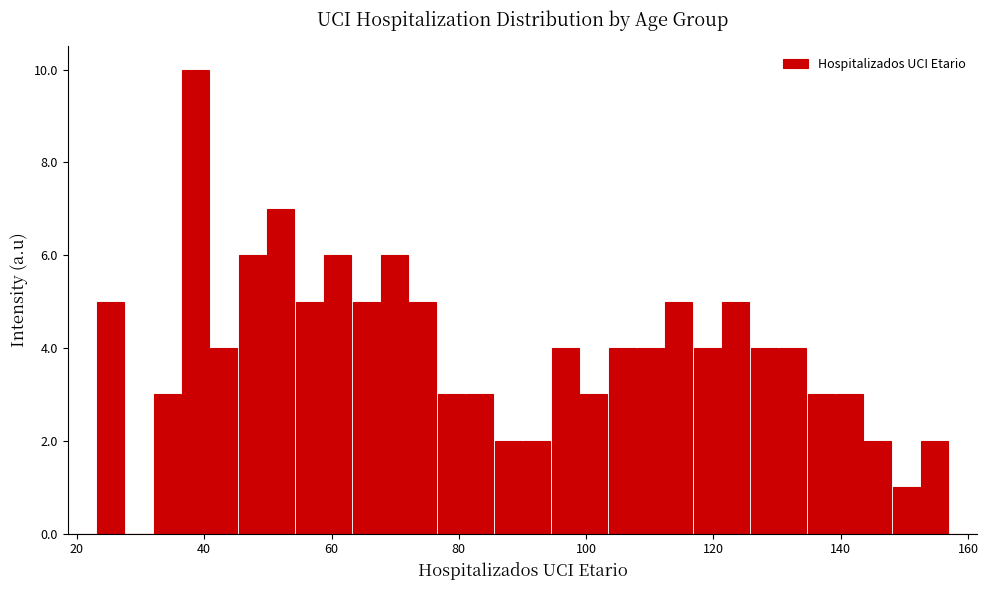

Around what value on the x-axis is the tallest bar? Give the approximate position of its centre, as read against the axis.

38